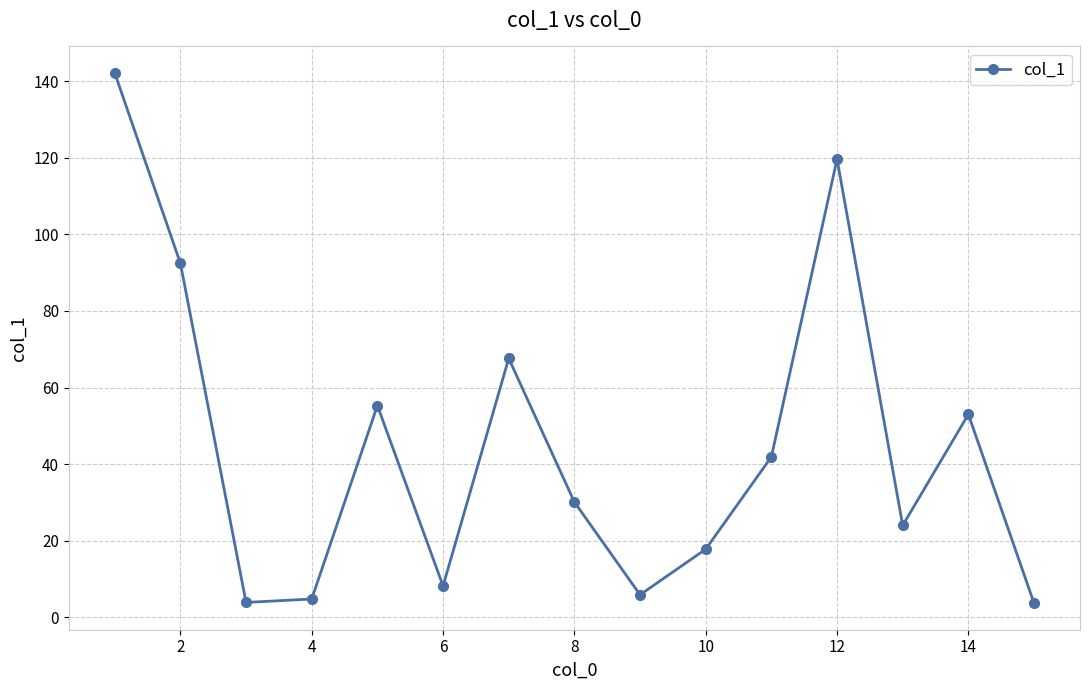

True or false: the data has more than 1 interior local peaks.

True